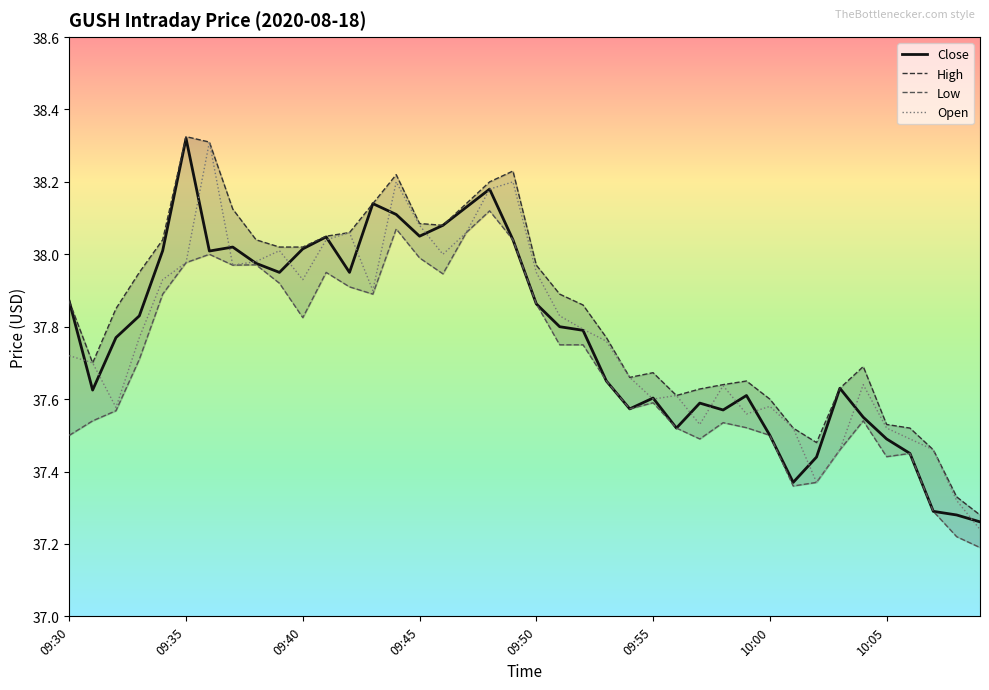

What is the difference between the High values at 09:41 and 09:50?

0.1